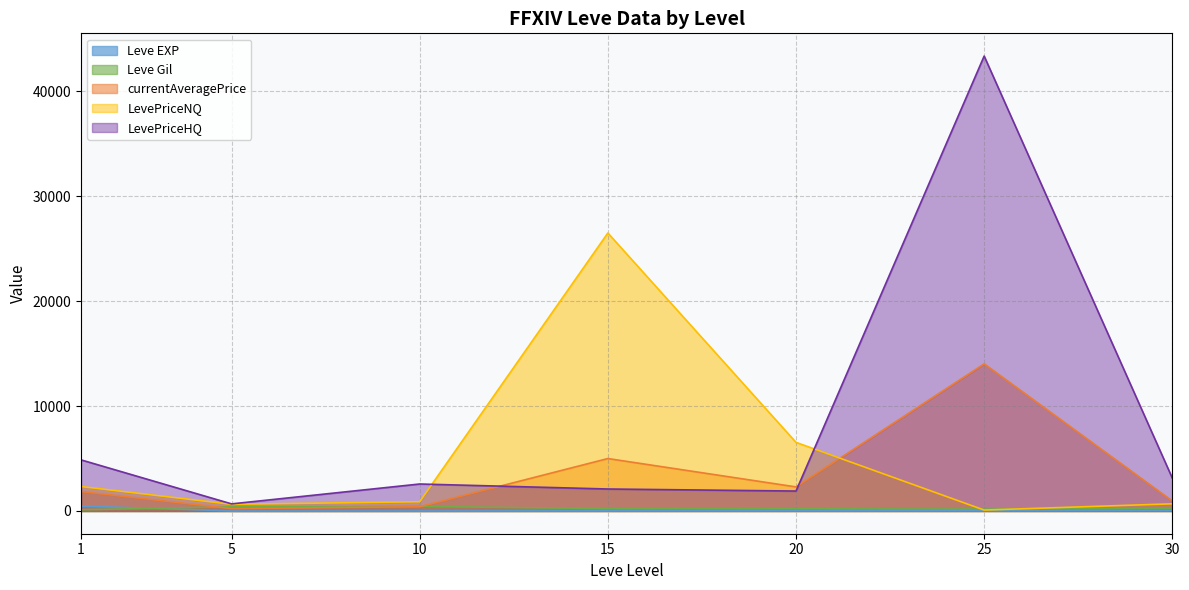

At which label does LevePriceNQ reach its minimum?

25